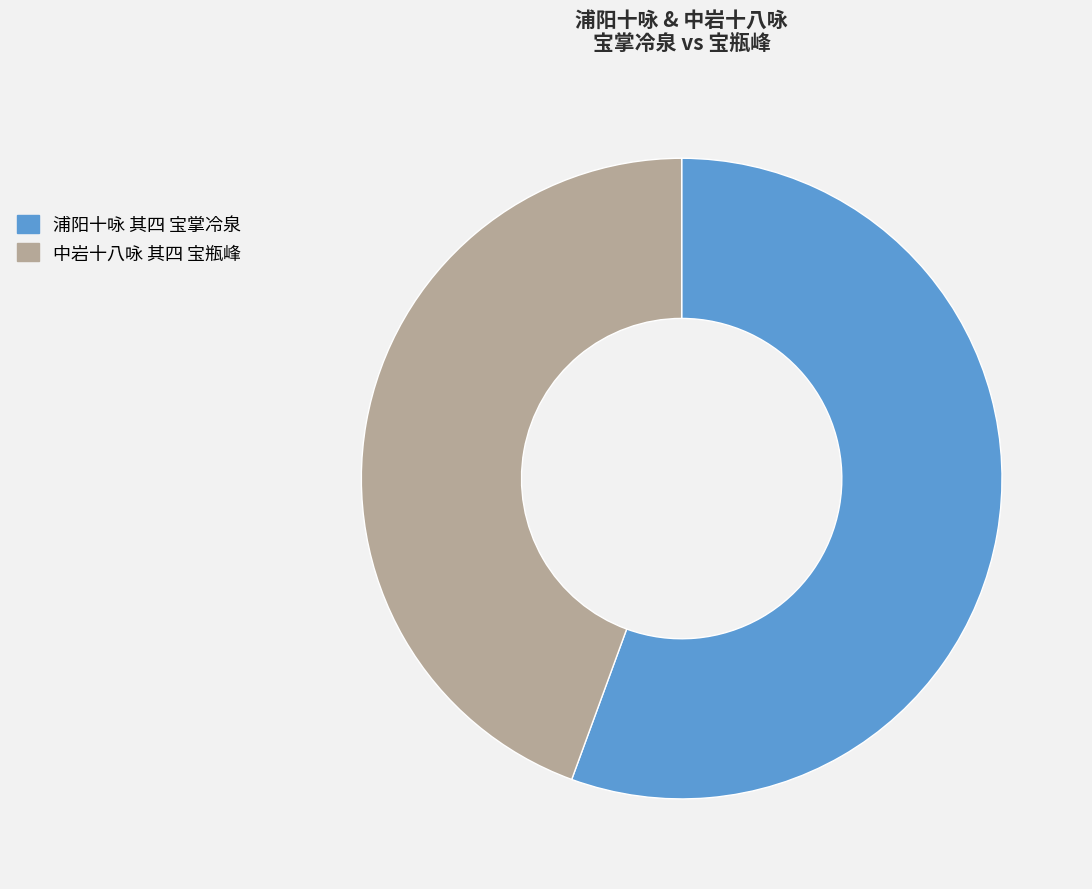

Is there any slice that represents more than half of the pie?

Yes